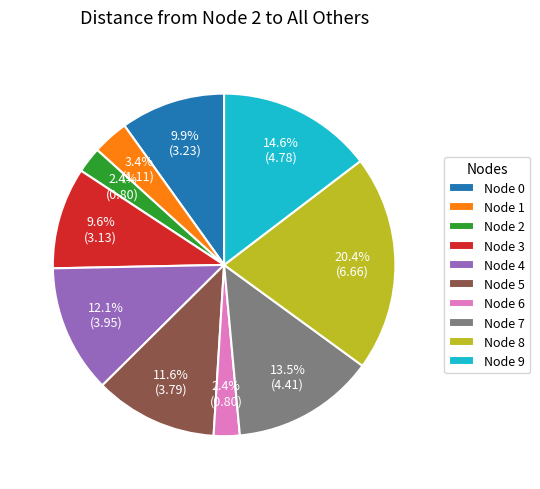

Between Node 3 and Node 8, which is larger?

Node 8